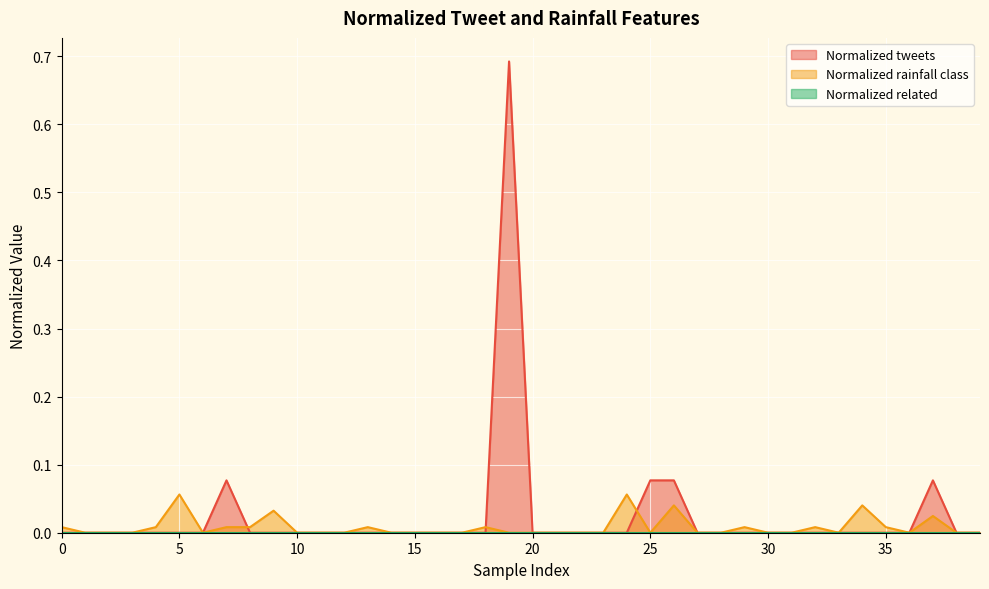

What is the highest value of the Normalized rainfall class series?

0.1